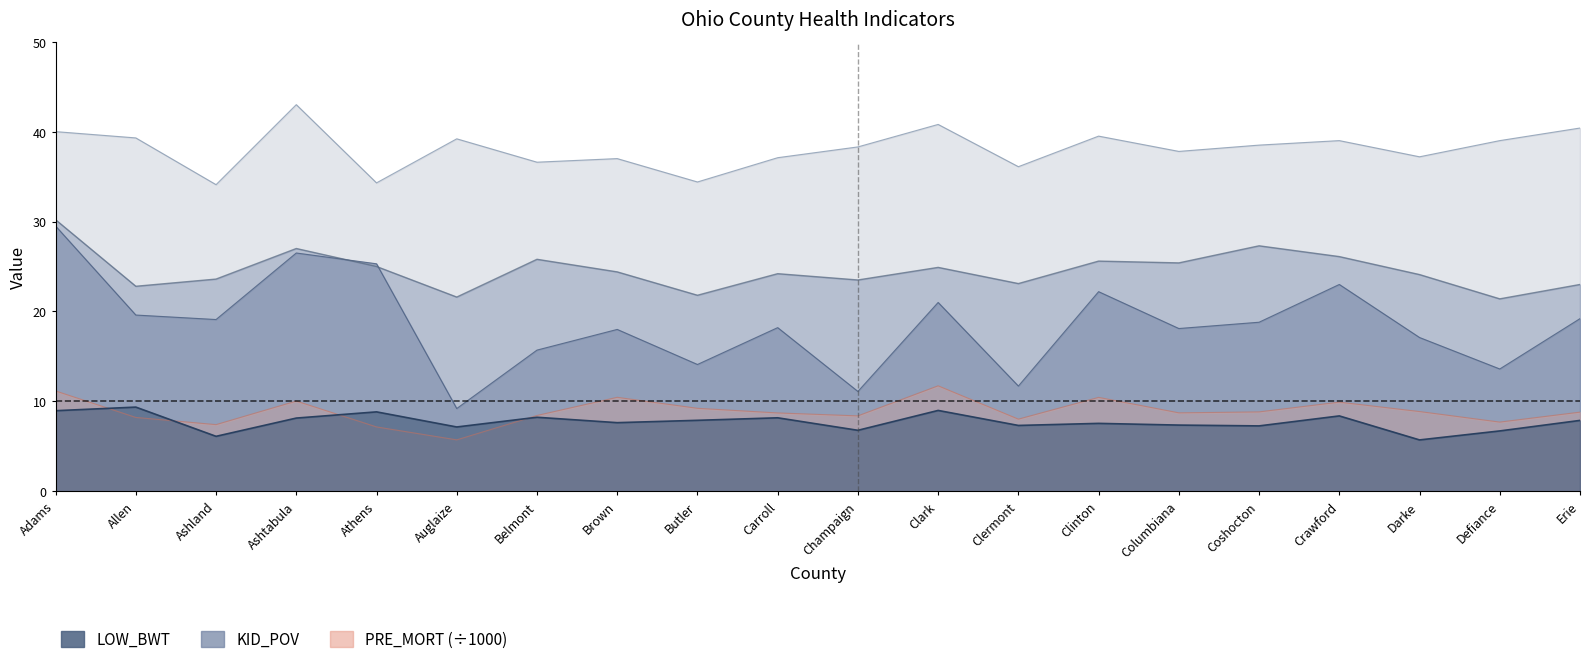

True or false: KID_POV and PRE_MORT_norm intersect in this chart.

False